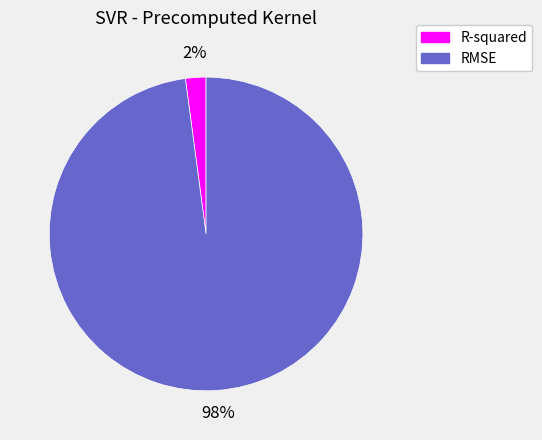

Count the number of slices in the pie.

2